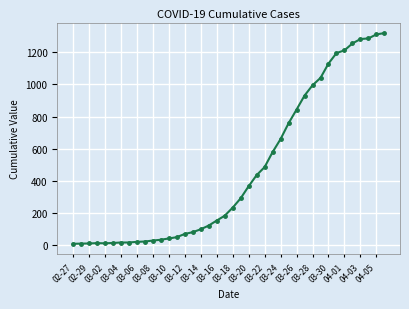

What is the sum of all values?

18631